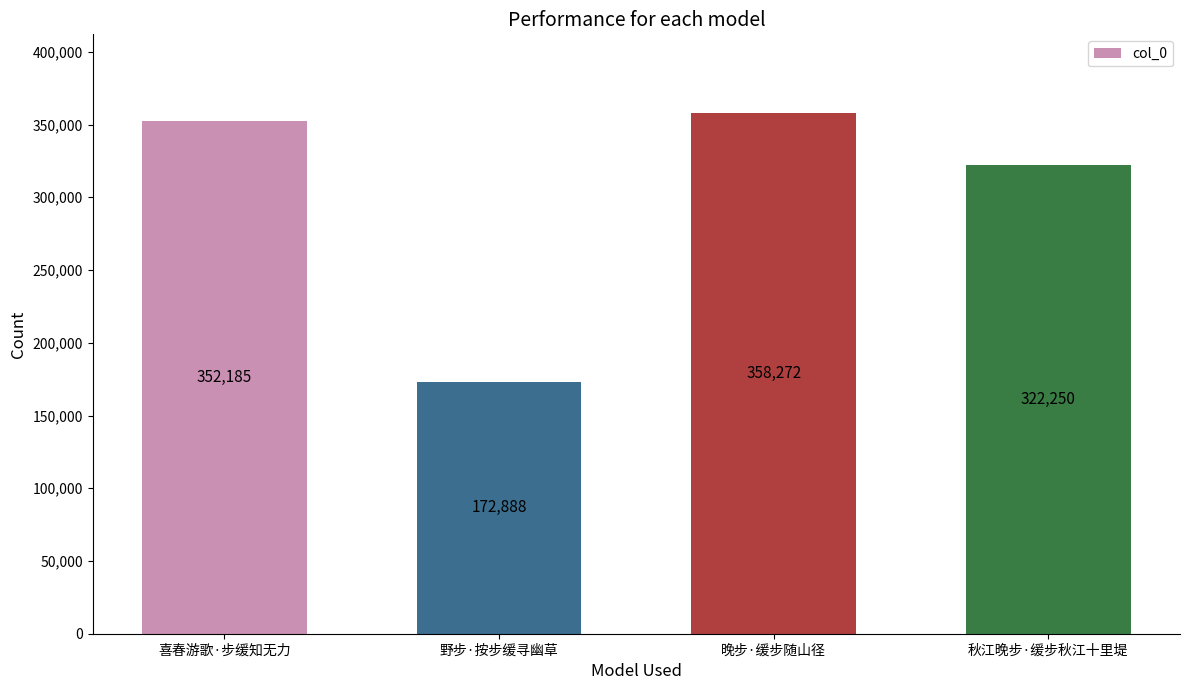

What is the label of the 1st bar from the left?

喜春游歌·步缓知无力